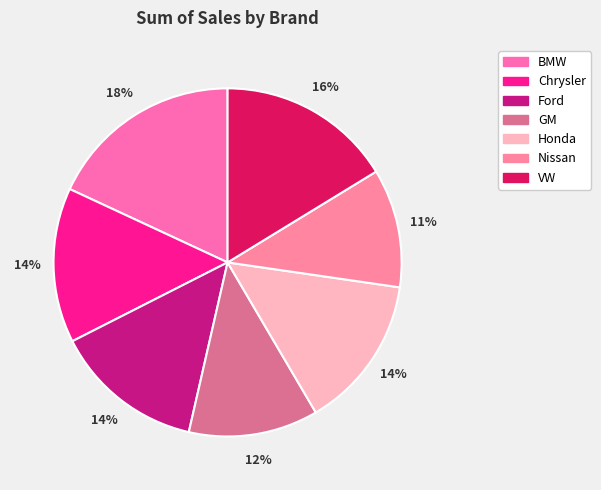

Count the number of slices in the pie.

7